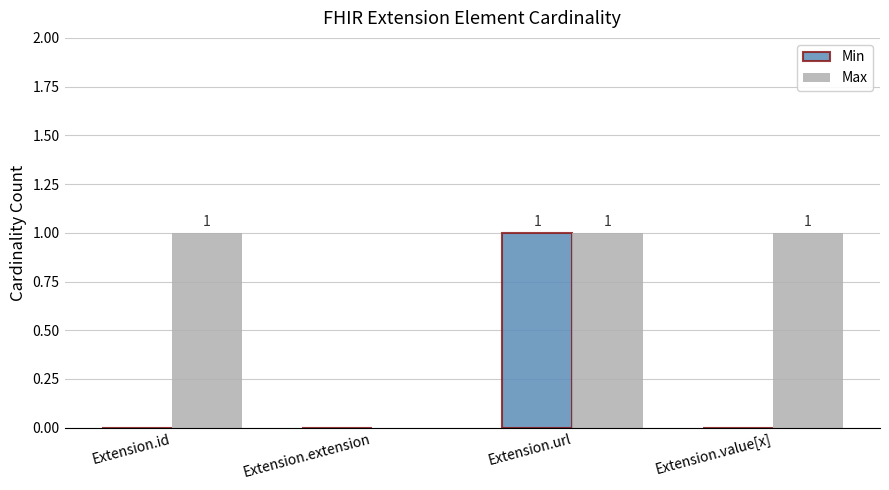

Reading left to right, list all the values displayed in this chart.

Min: Extension.id=0	Extension.extension=0	Extension.url=1	Extension.value[x]=0
Max: Extension.id=1	Extension.extension=0	Extension.url=1	Extension.value[x]=1